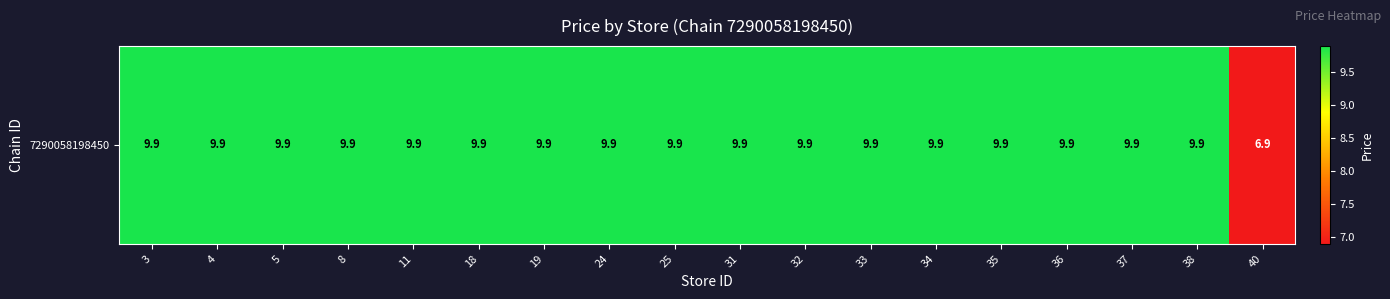

What is the average value?

9.7